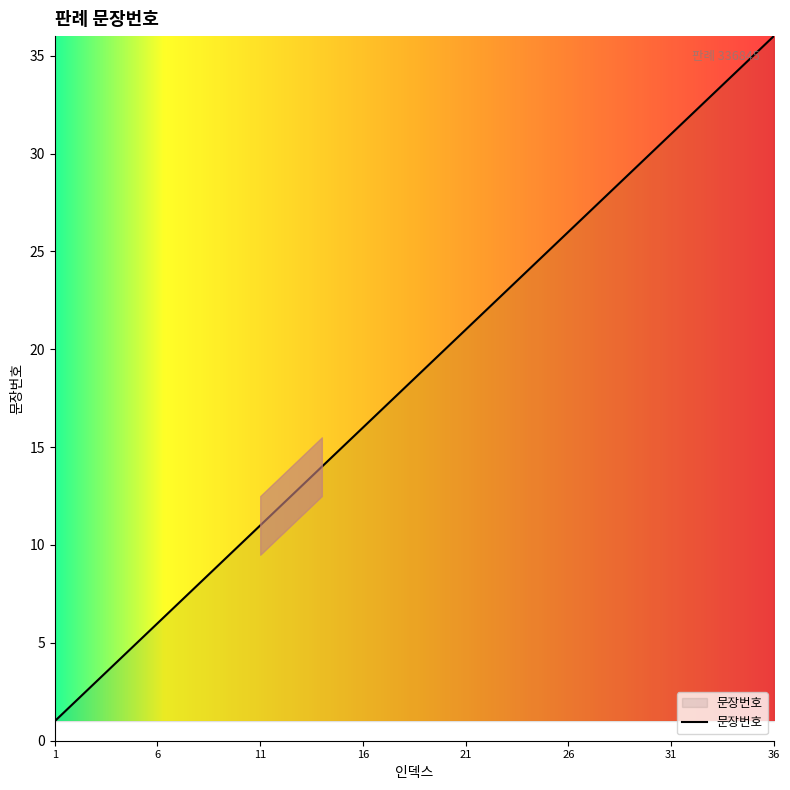

True or false: there are more than 2 points higher than both neighbors.

False